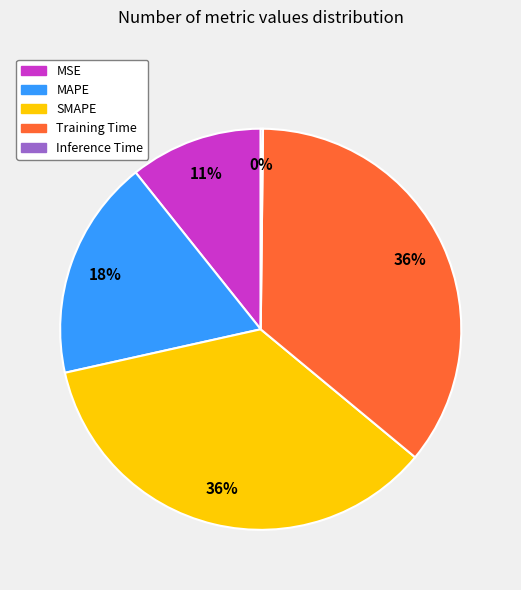

True or false: Training Time accounts for 36% of the total.

True